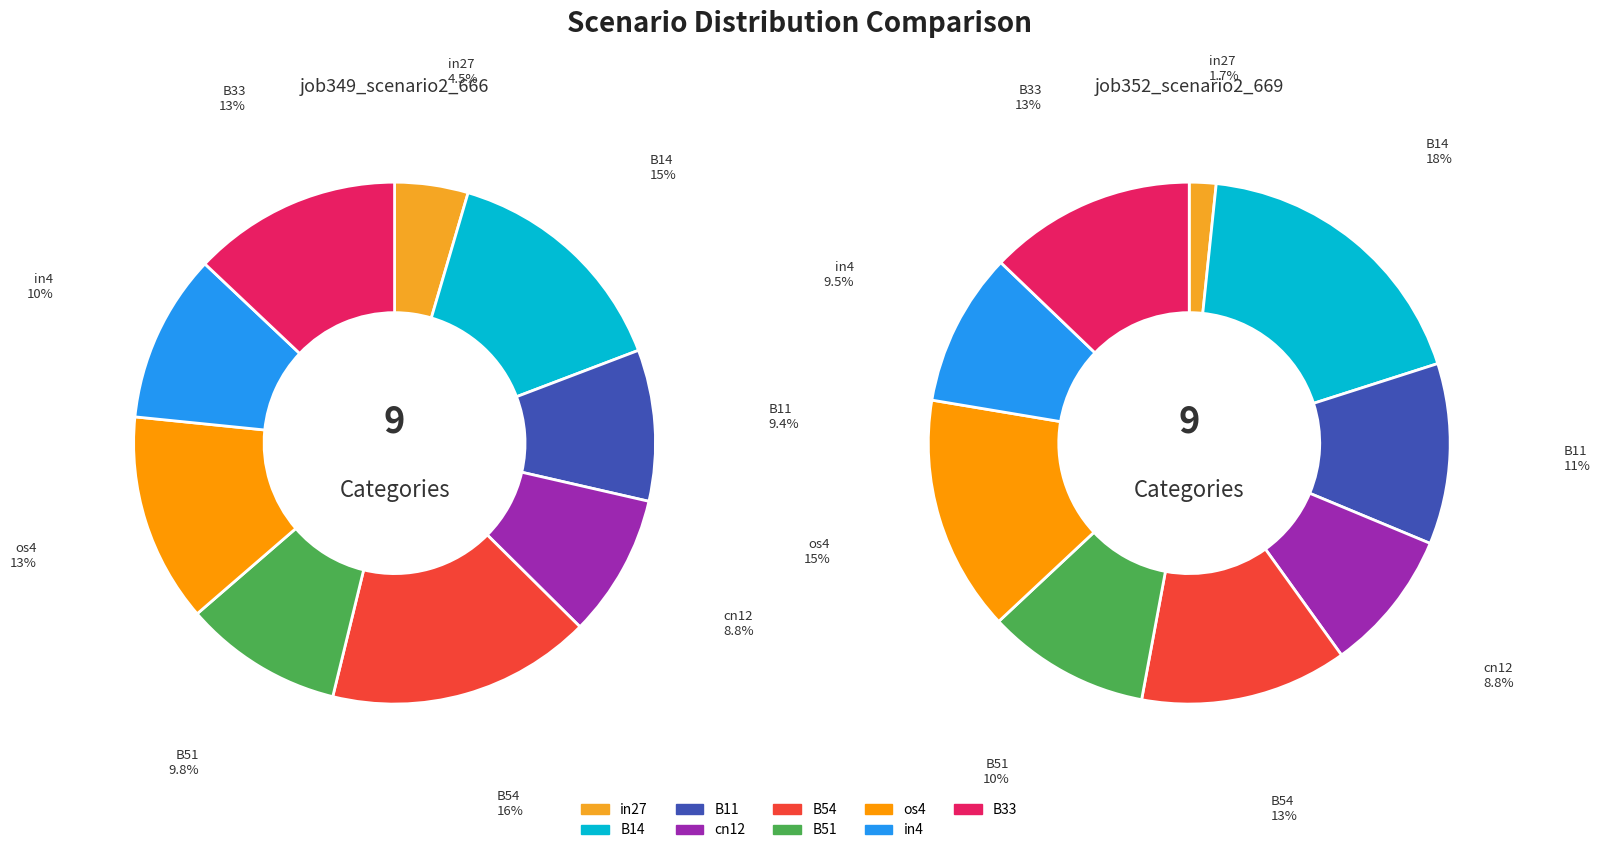

How many segments does this pie chart have?

9